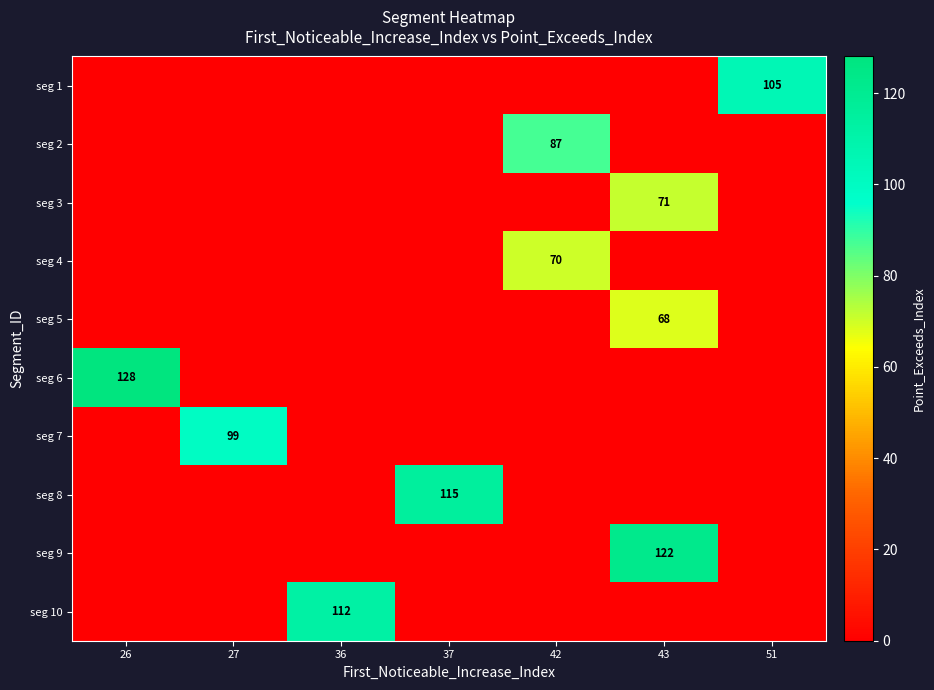

The seg 8 series shows 53 at 37. True or false?

False